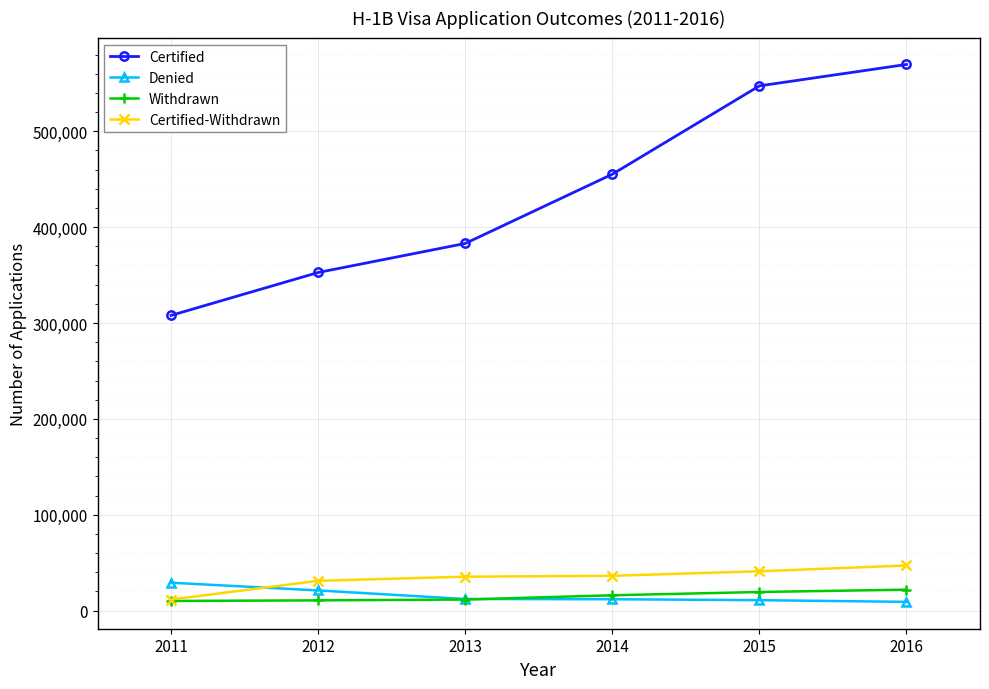

What is the difference between the Denied values at 2016 and 2014?

2724